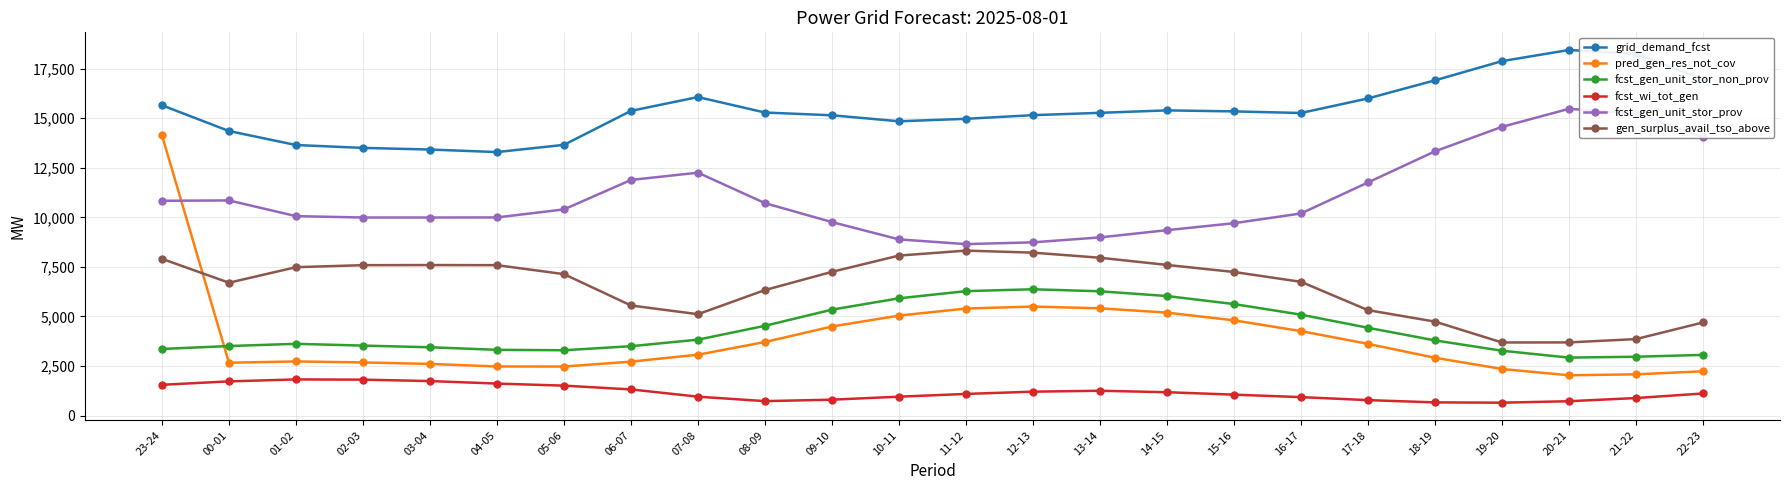

Which label corresponds to the largest value in the chart?

20-21